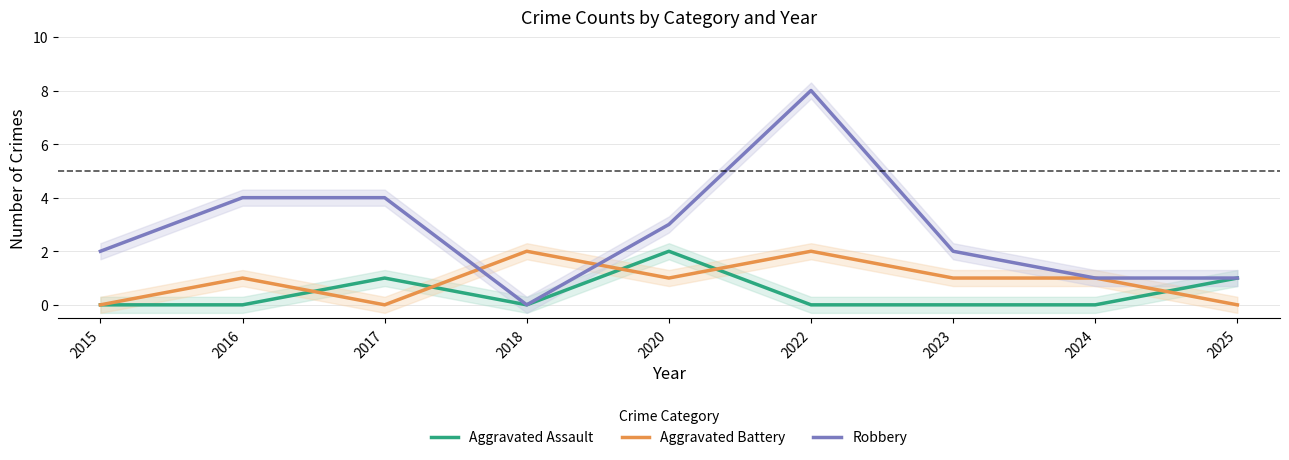

Where is the first local minimum for Aggravated Assault?

2018